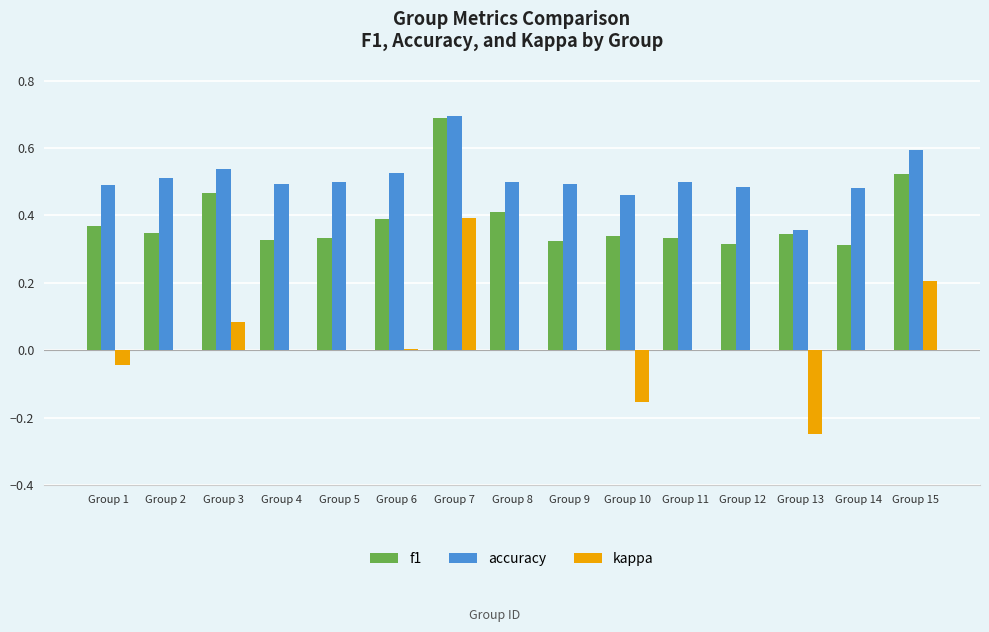

Is the value of kappa at Group 1 greater than the value of f1 at Group 12?

No